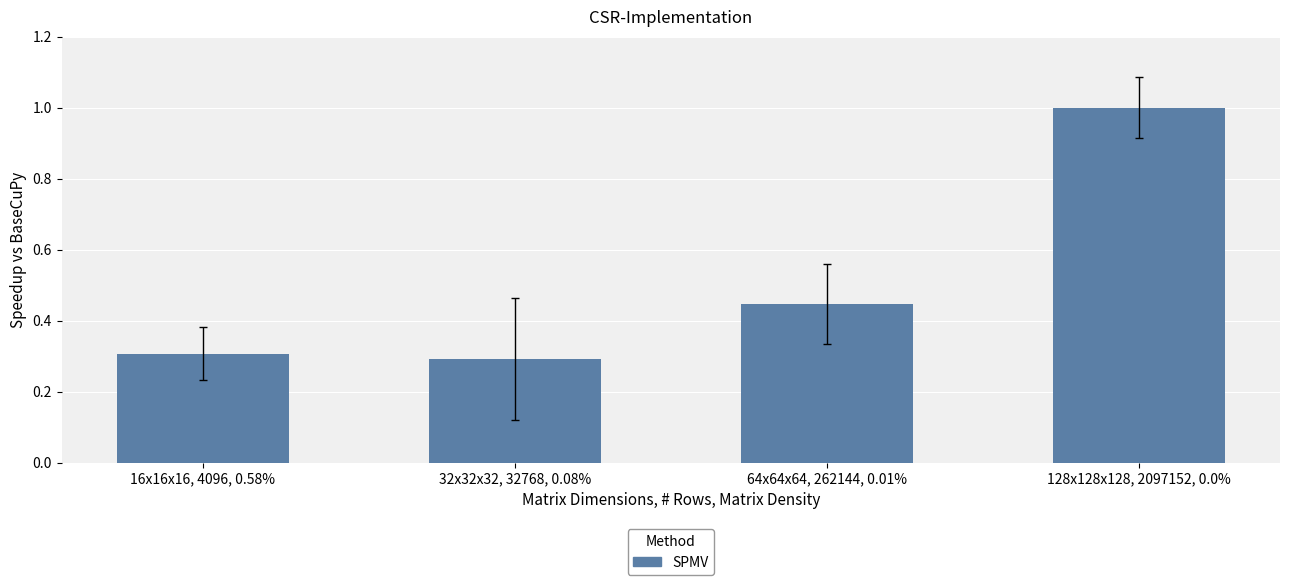

How many values are between 0 and 1?

4